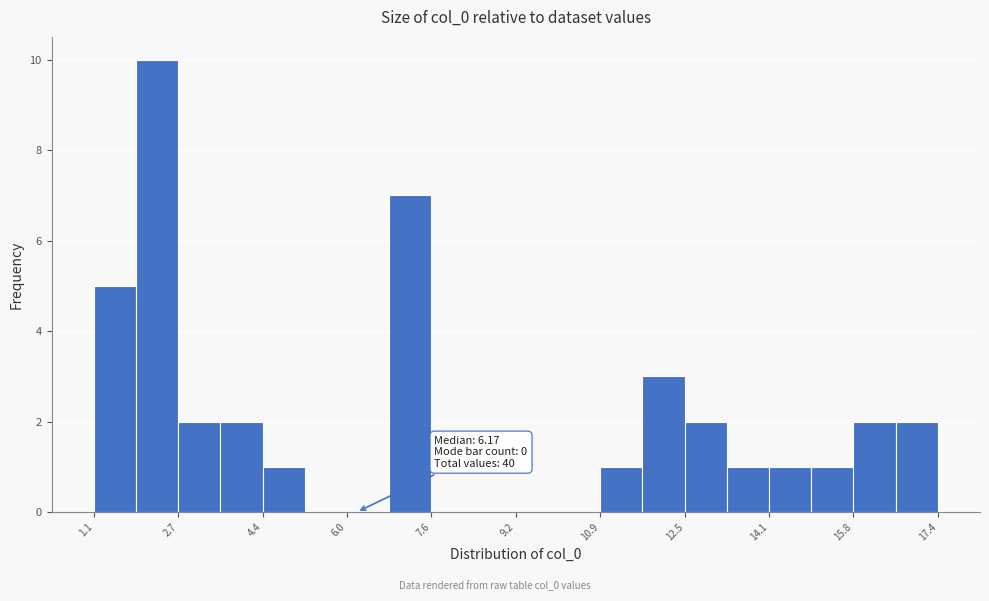

Which range on the x-axis has the tallest bar?

2.0 to 2.8